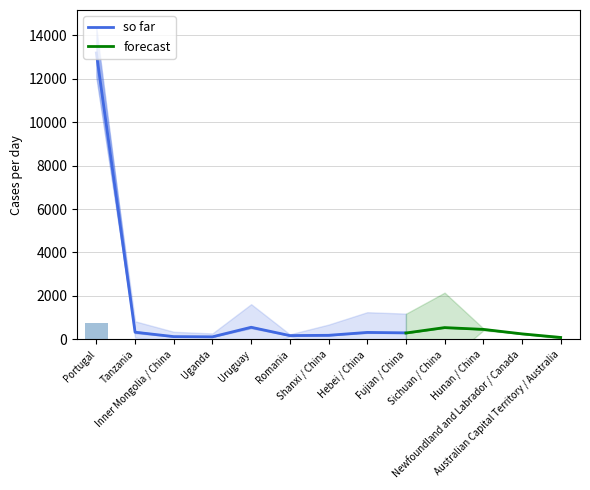

How many groups of bars are there?

13